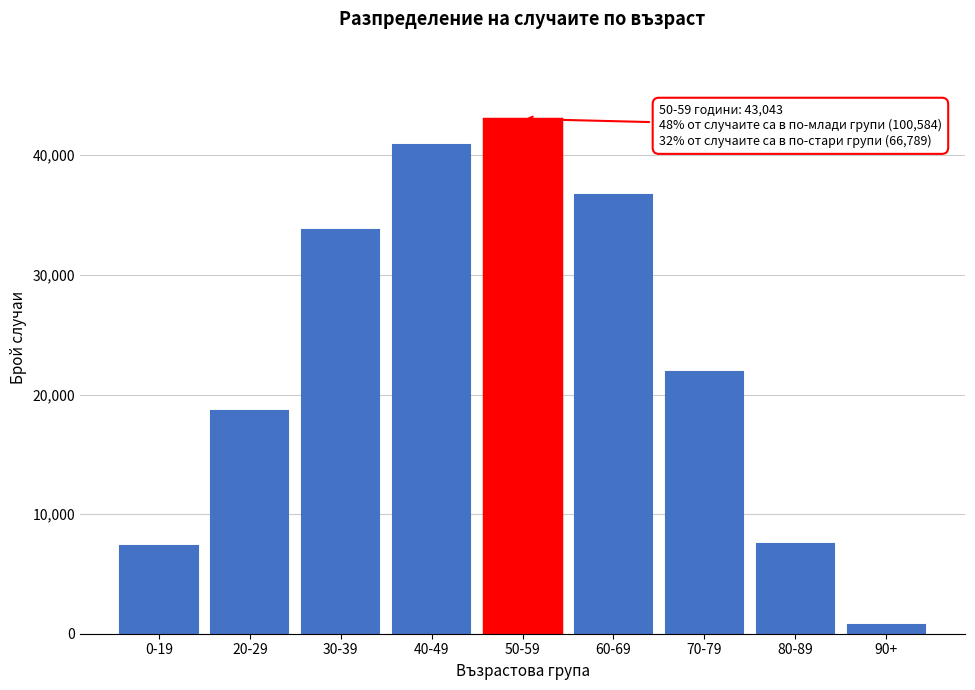

What is the difference between the second highest and minimum values?

40197